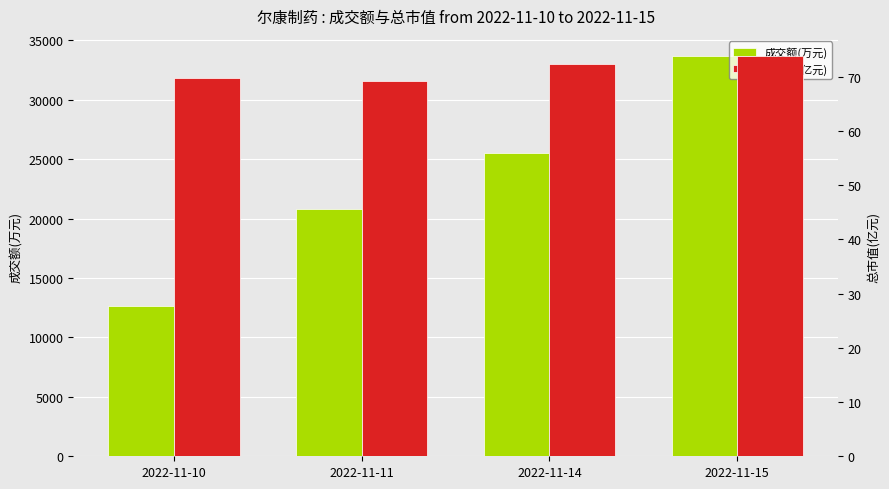

List the labels in order of 成交额(万元) value, smallest first.

2022-11-10, 2022-11-11, 2022-11-14, 2022-11-15